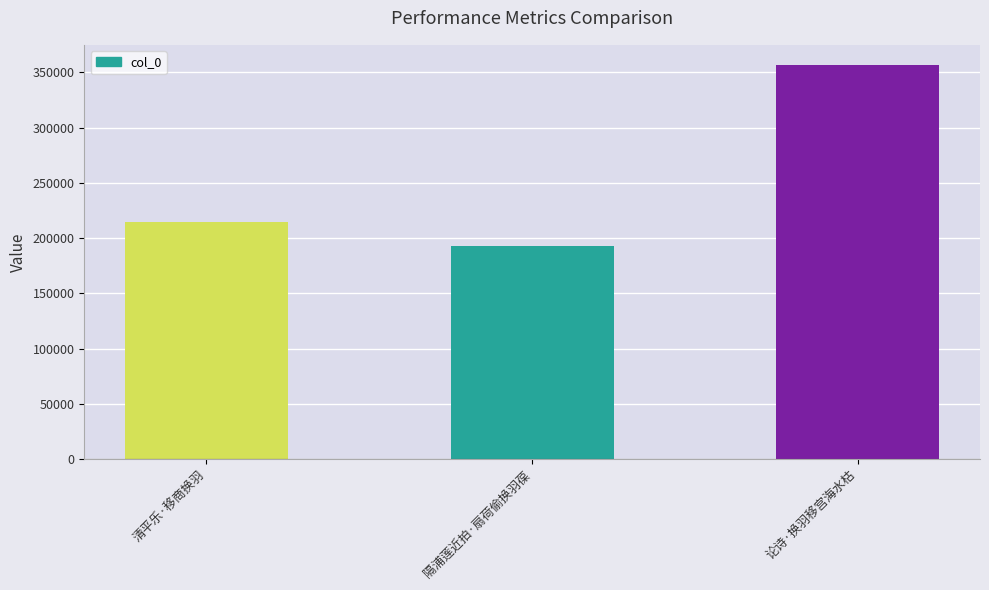

What is the label of the 1st bar from the right?

论诗·换羽移宫海水枯